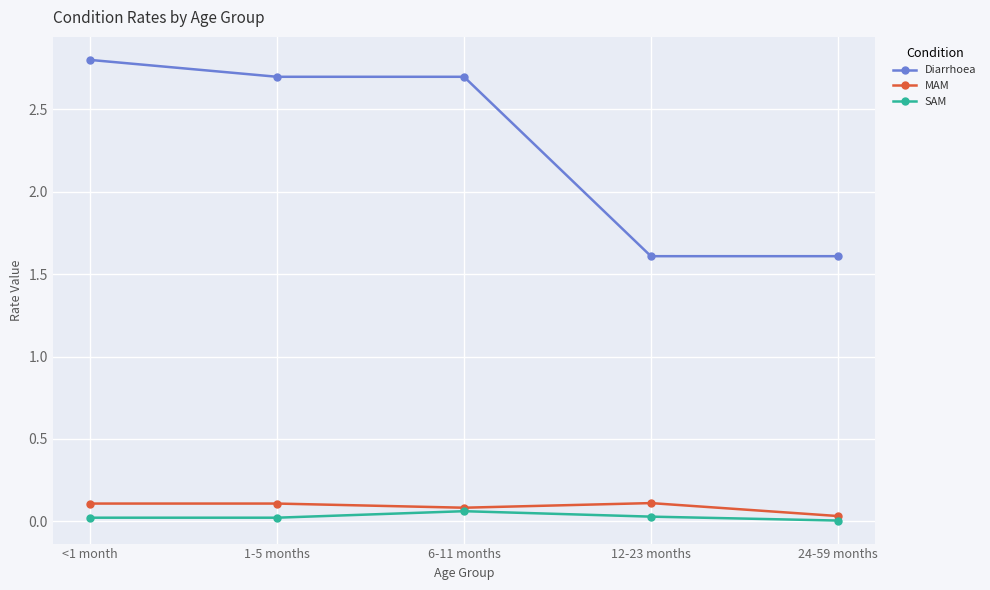

The MAM series shows 0.1 at 6-11 months. True or false?

True